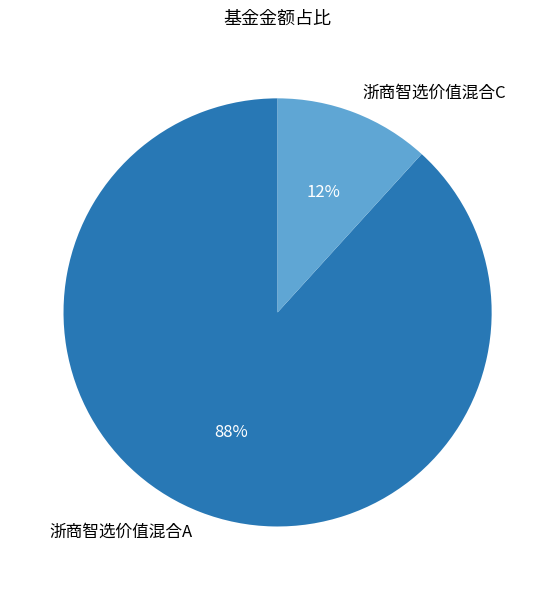

To the nearest percent, what is the combined percentage of 浙商智选价值混合C and 浙商智选价值混合A?

100%